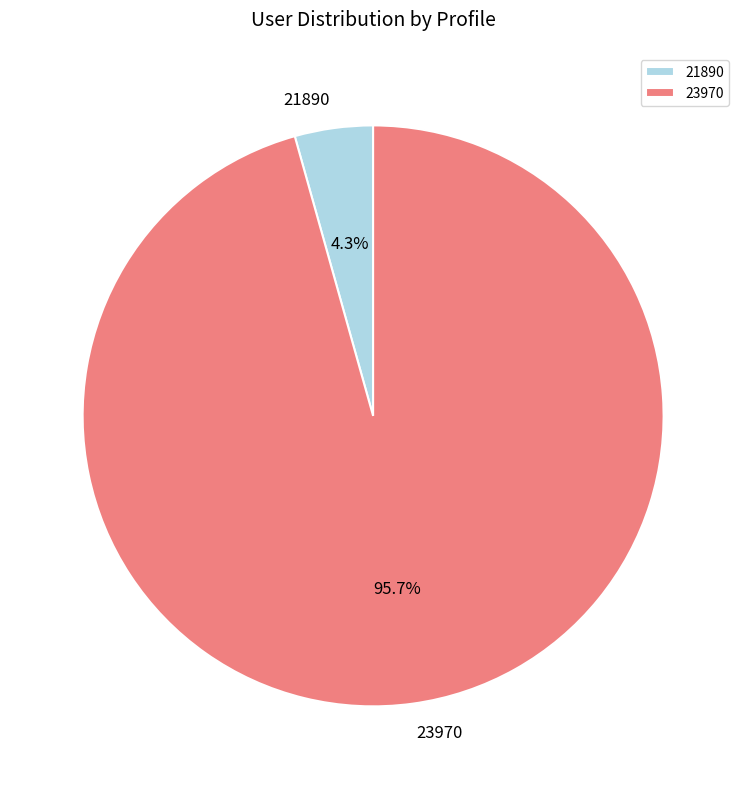

Rank the categories by value from highest to lowest.

23970, 21890